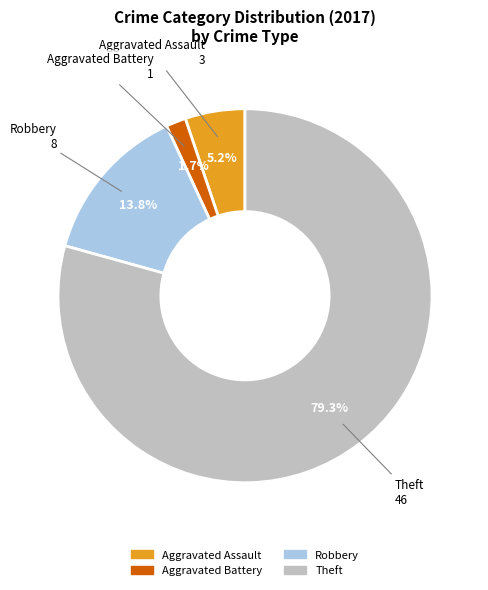

To the nearest percent, what is the difference between the largest and smallest slice percentages?

78%